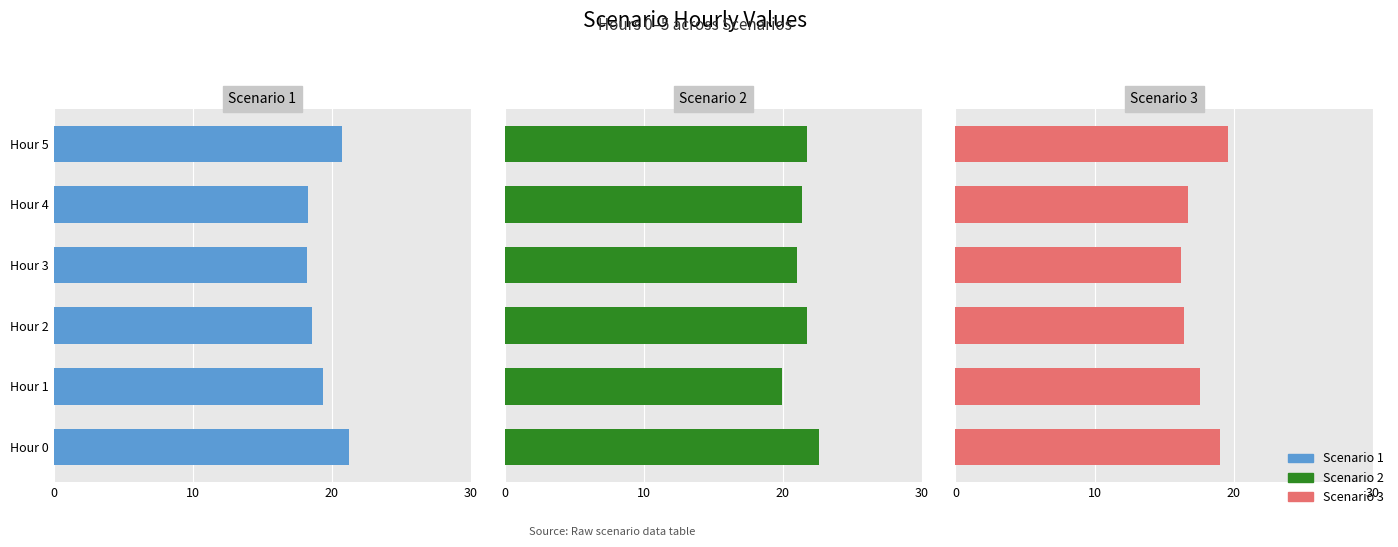

What is the minimum value shown in the chart?

16.2